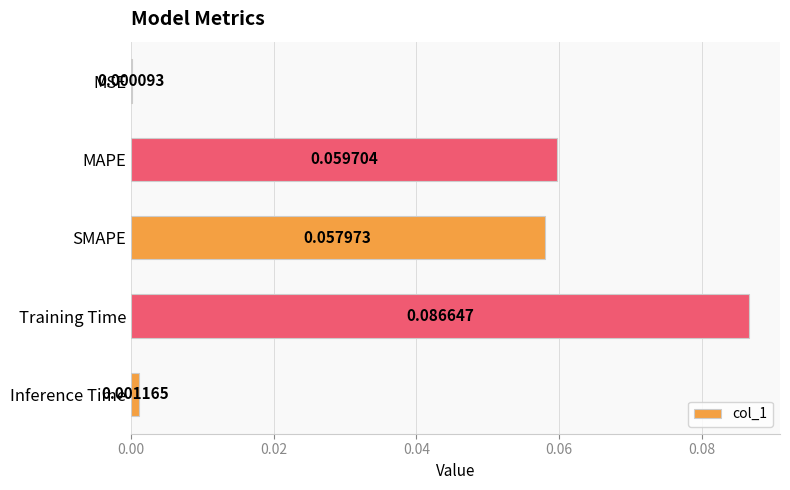

Which has a higher value, MAPE or SMAPE?

MAPE